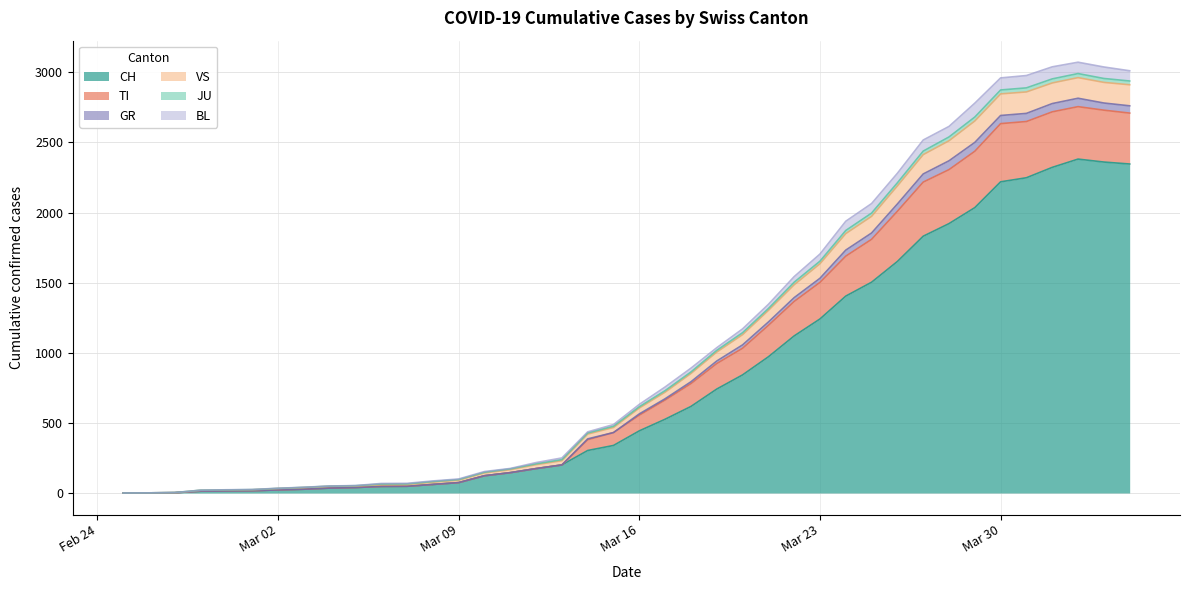

The value of CH at Mar 16 is 443. True or false?

True